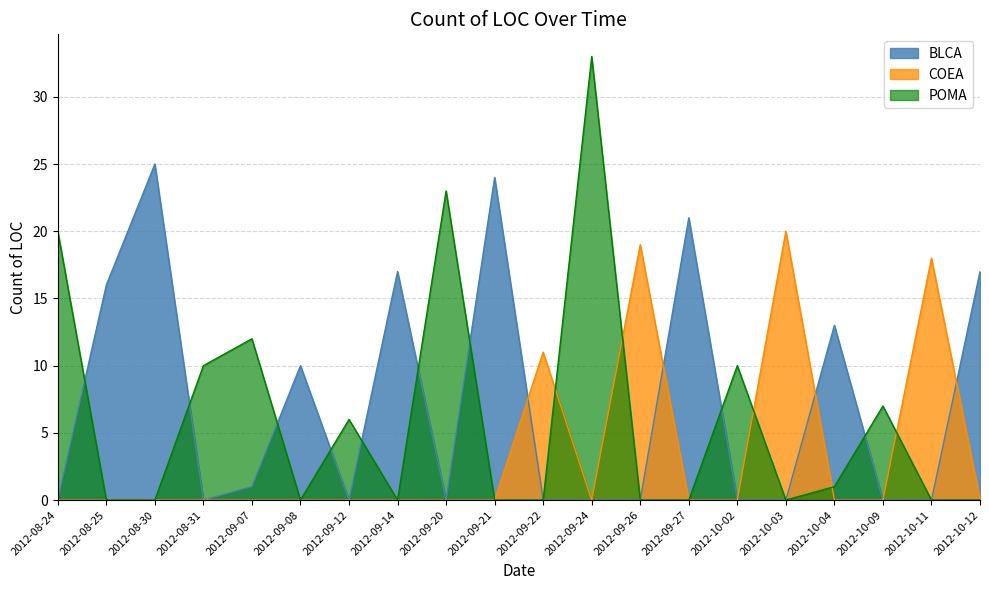

What are all the series names shown in the legend?

BLCA, COEA, POMA